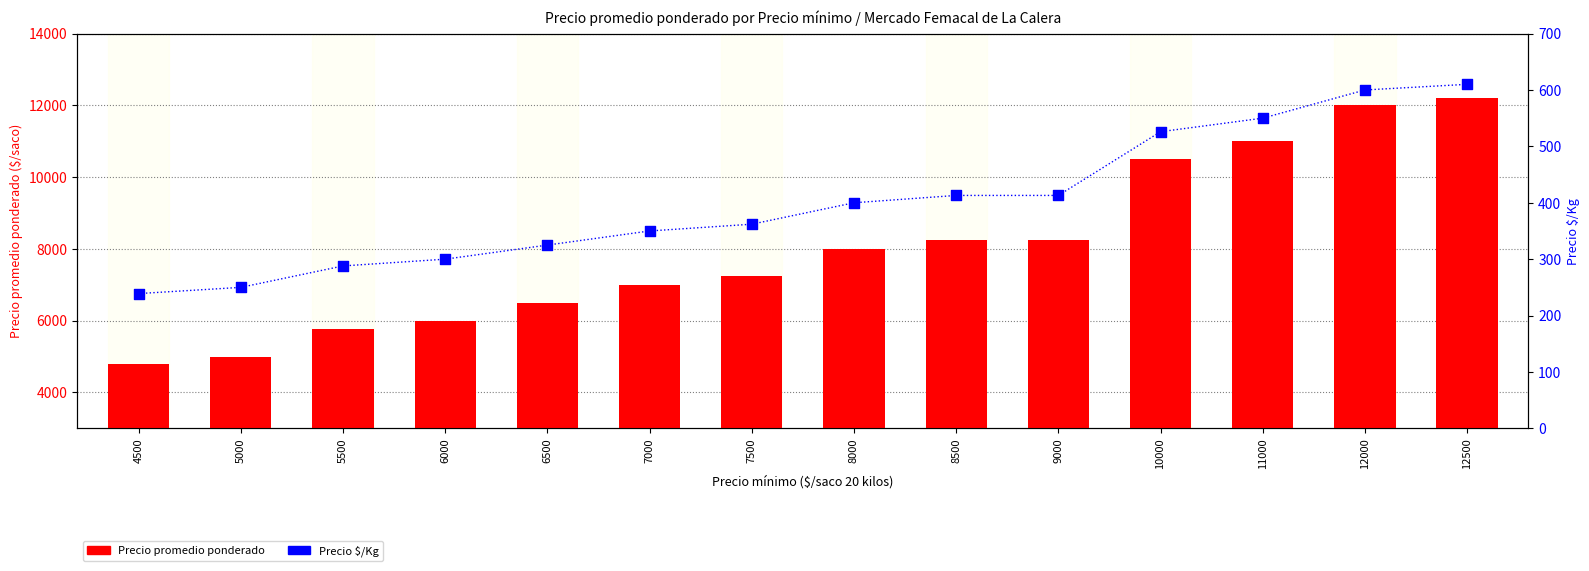

At how many categories does at least one series exceed 2801?

14